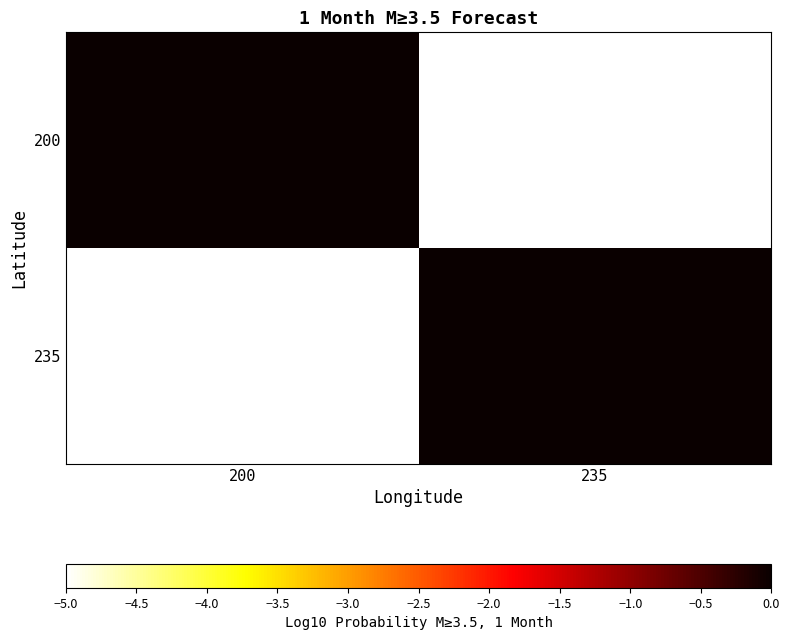

Count the number of data series in this chart.

2